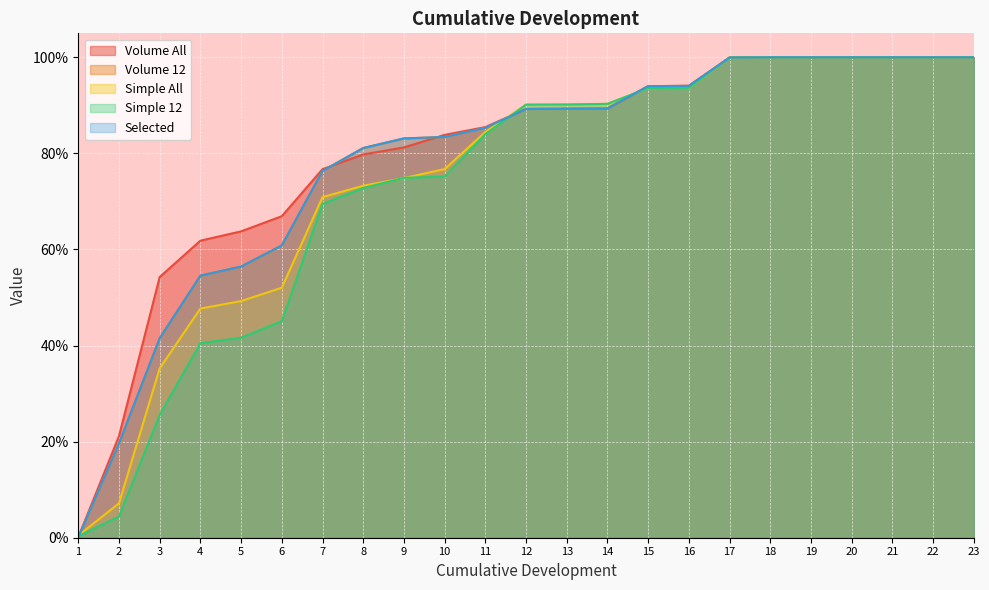

Does the chart display data point markers on the line(s)?

No